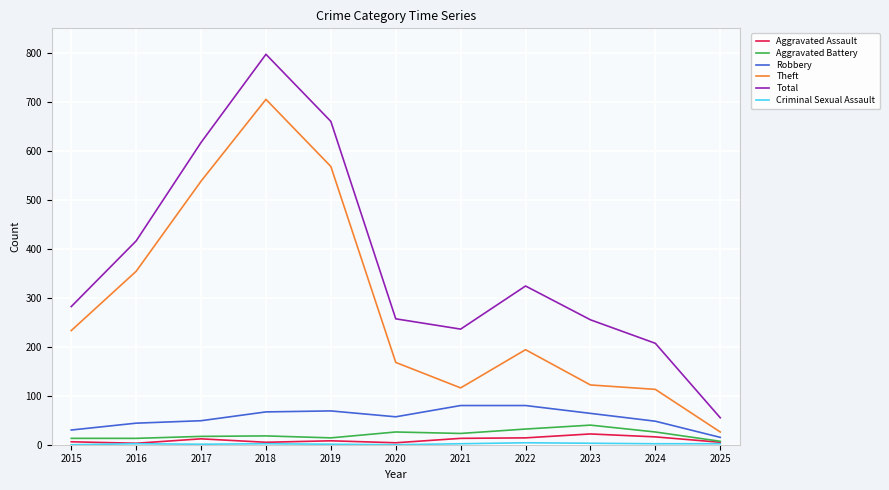

At which category is the sum across all series the highest?

2018